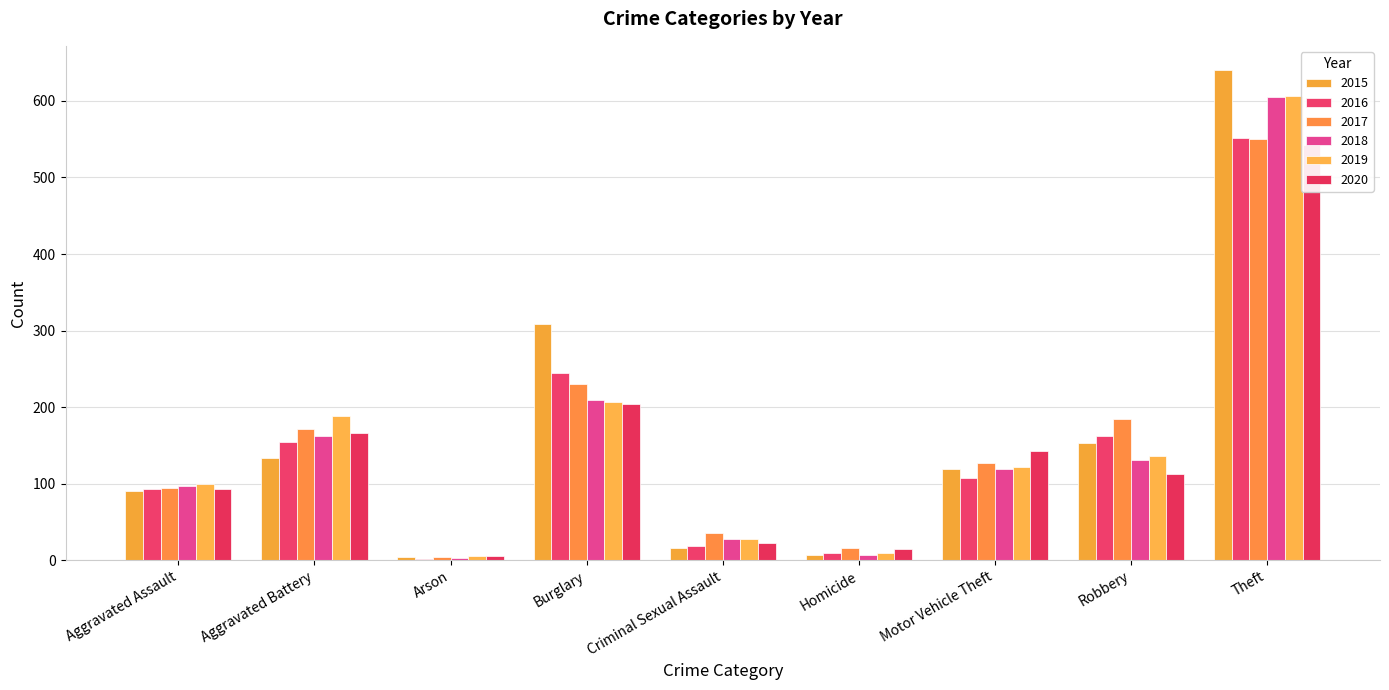

True or false: 2015 has a value of 82 at Motor Vehicle Theft.

False